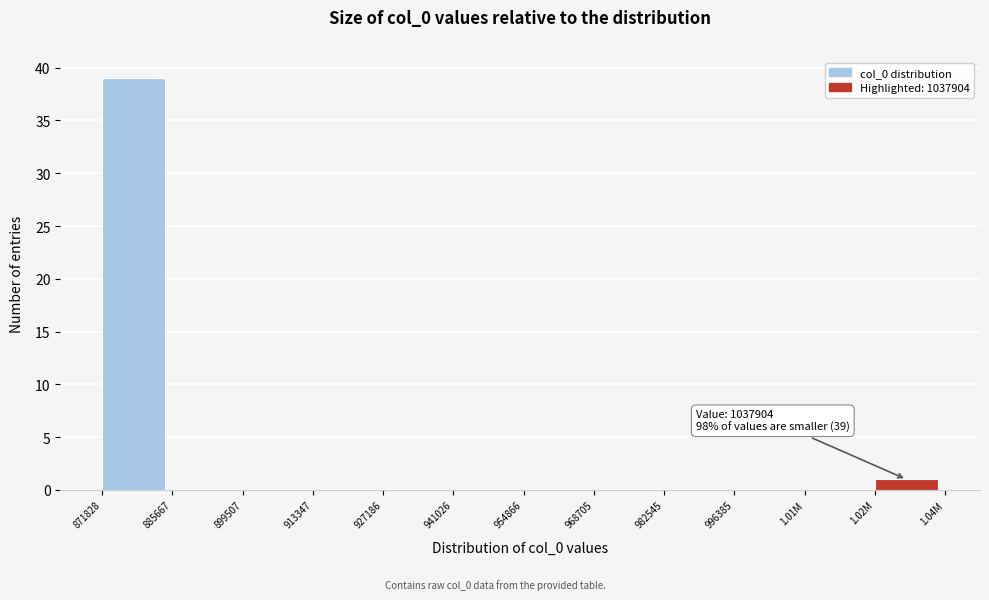

Reading right to left, transcribe all the data shown in this chart.

1.02M=1	1.01M=0	996385=0	982545=0	968705=0	954866=0	941026=0	927186=0	913347=0	899507=0	885667=0	871828=39